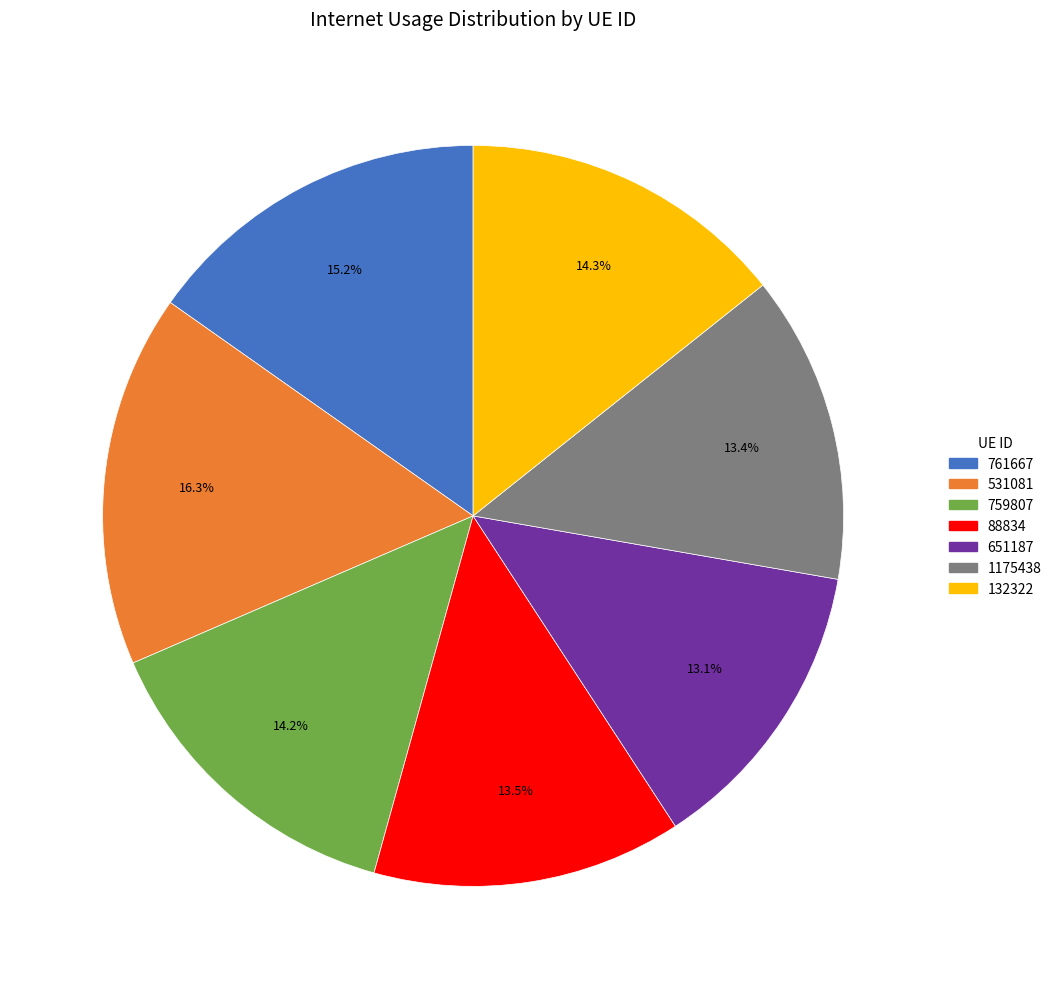

What portion of the pie excludes 759807?

85.8%